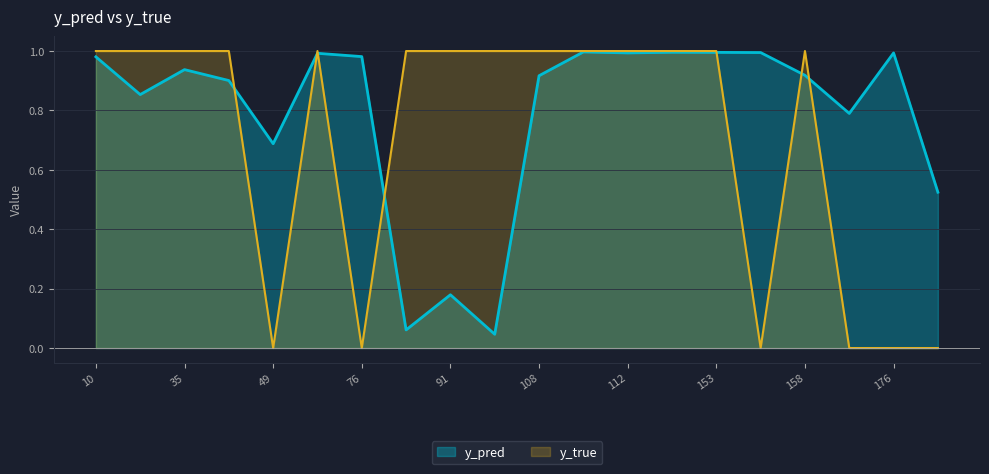

Reading left to right, extract all data points from this chart.

y_pred: 1.0	0.9	0.9	0.9	0.7	1.0	1.0	0.1	0.2	0.0	0.9	1.0	1.0	1.0	1.0	1.0	0.9	0.8	1.0	0.5
y_true: 1.0	1.0	1.0	1.0	0.0	1.0	0.0	1.0	1.0	1.0	1.0	1.0	1.0	1.0	1.0	0.0	1.0	0.0	0.0	0.0